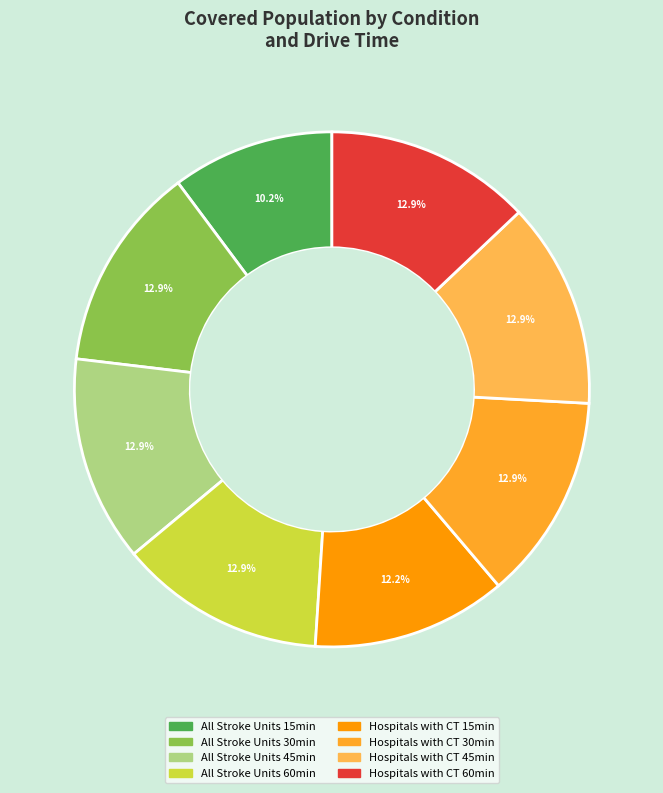

Between Hospitals with CT 15min and All Stroke Units 30min, which is larger?

All Stroke Units 30min